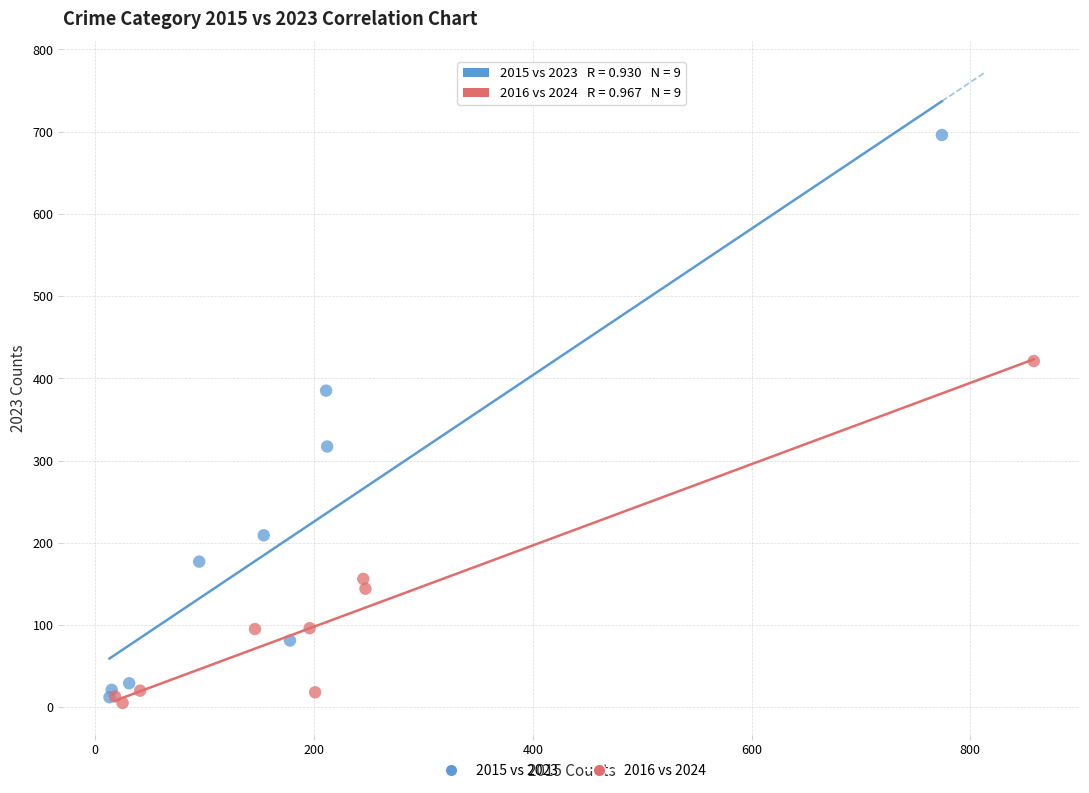

Which series reaches the maximum Y coordinate?

2015 vs 2023